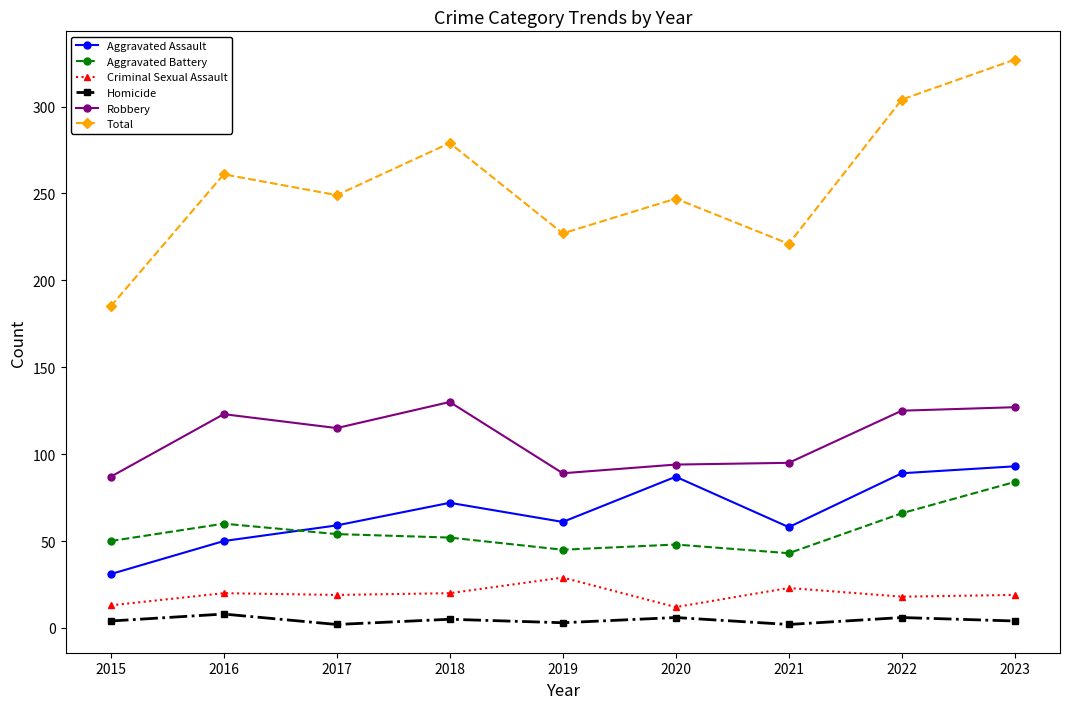

Is this an area chart (filled region under the line)?

No